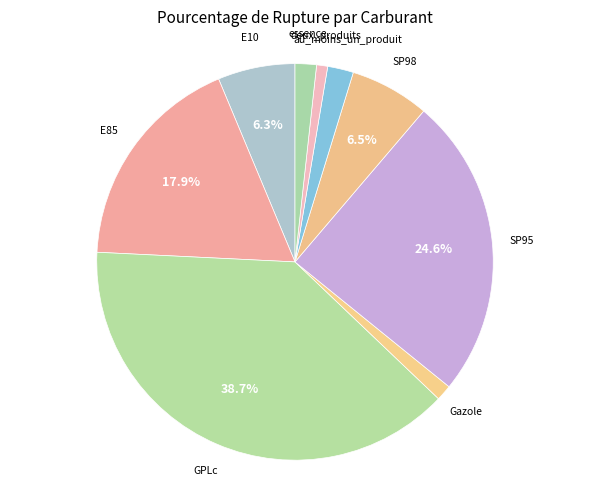

To the nearest percent, what percentage of the pie is E85?

18%